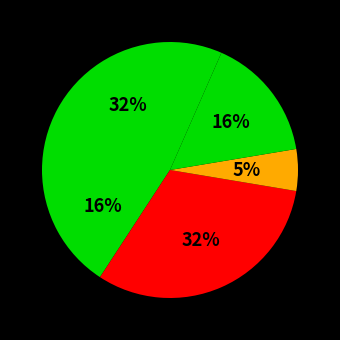

Count the number of slices in the pie.

5